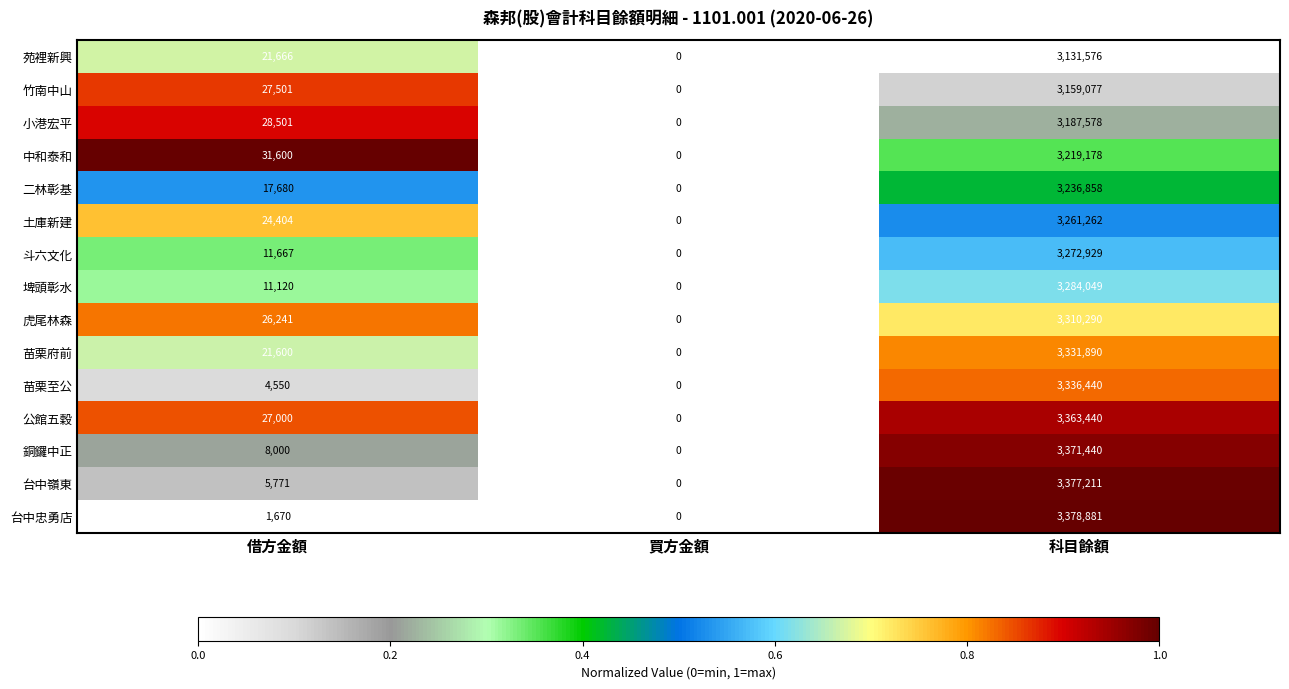

What value does the 苑裡新興 series have at 借方金額, to the nearest 100?

21700